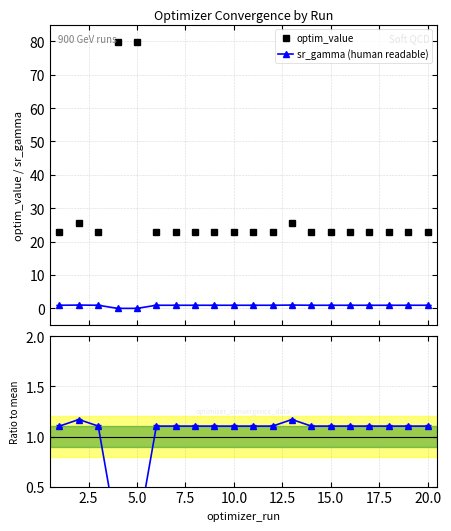

True or false: sr_gamma (human readable) and optim_value cross at least once.

False